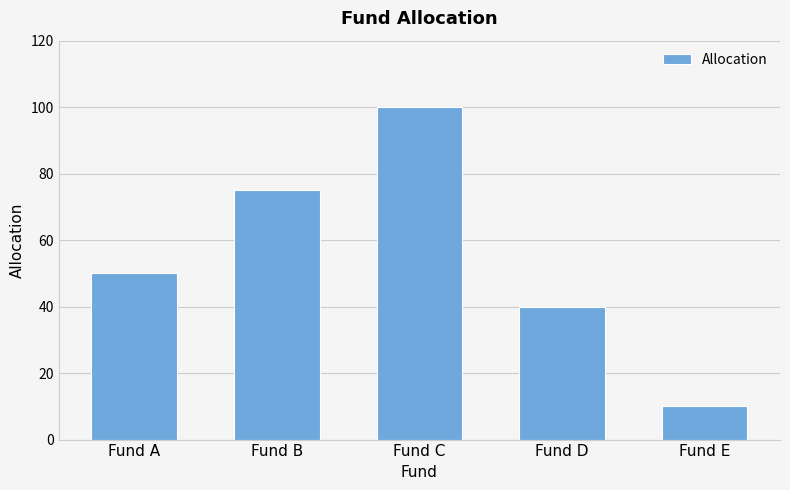

Is it true that the value at Fund B is 109?

False